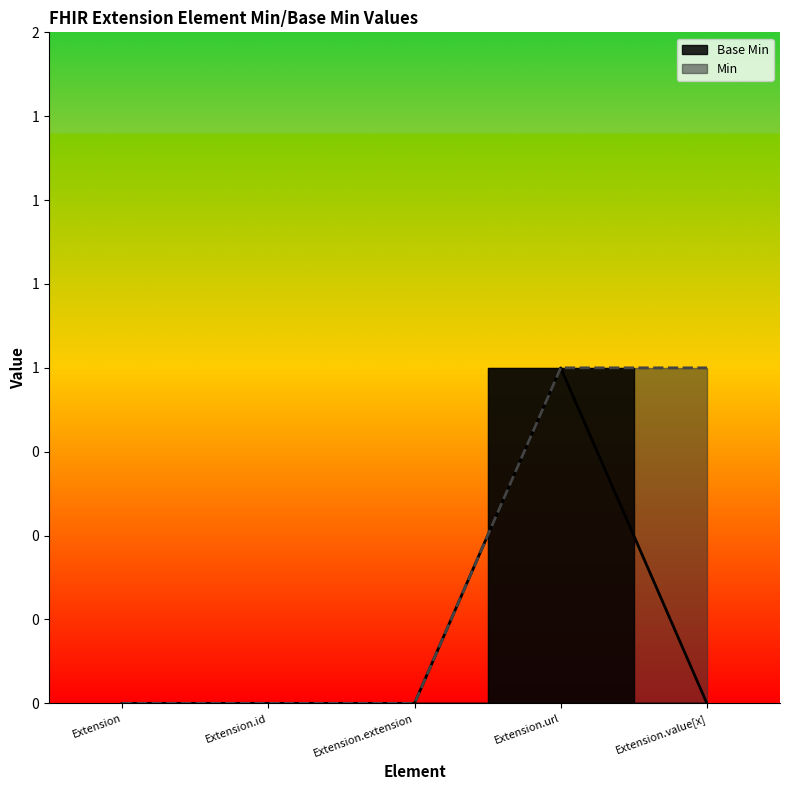

List the labels in order of value, largest first.

Extension.url, Extension, Extension.id, Extension.extension, Extension.value[x]